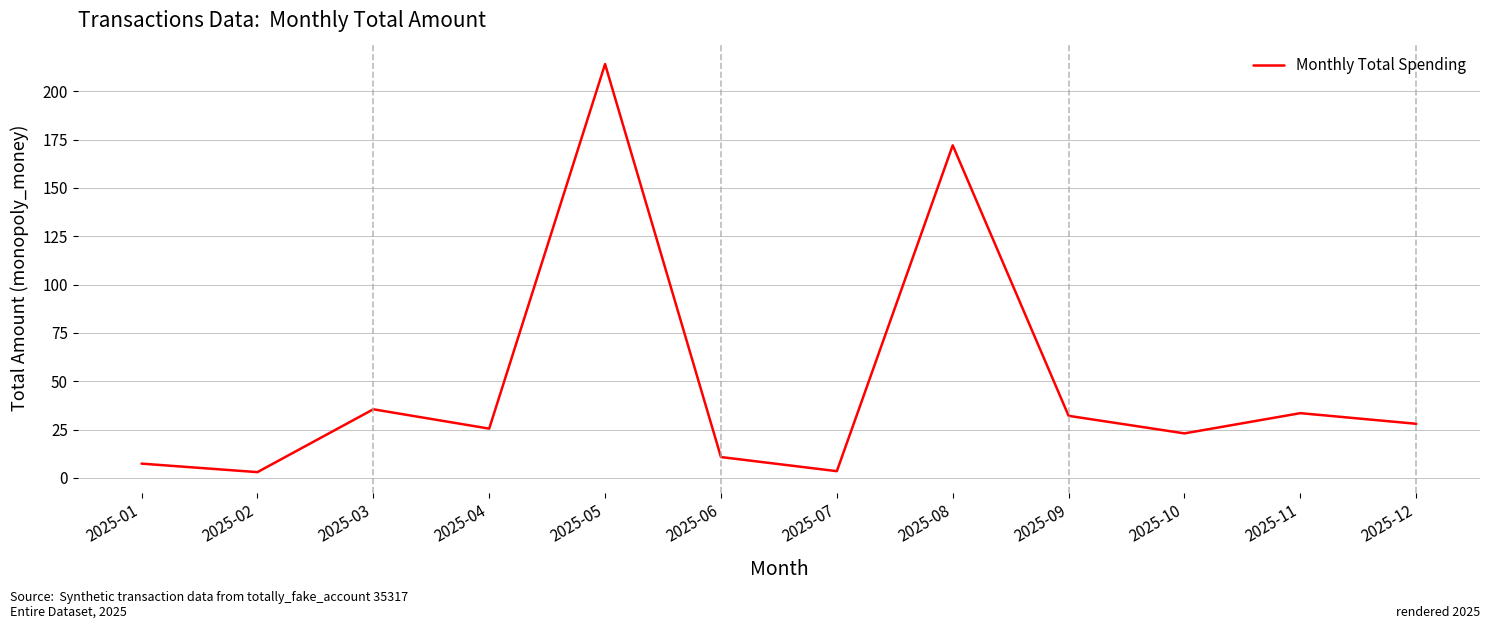

True or false: the data shows 23.0 at 2025-10.

True